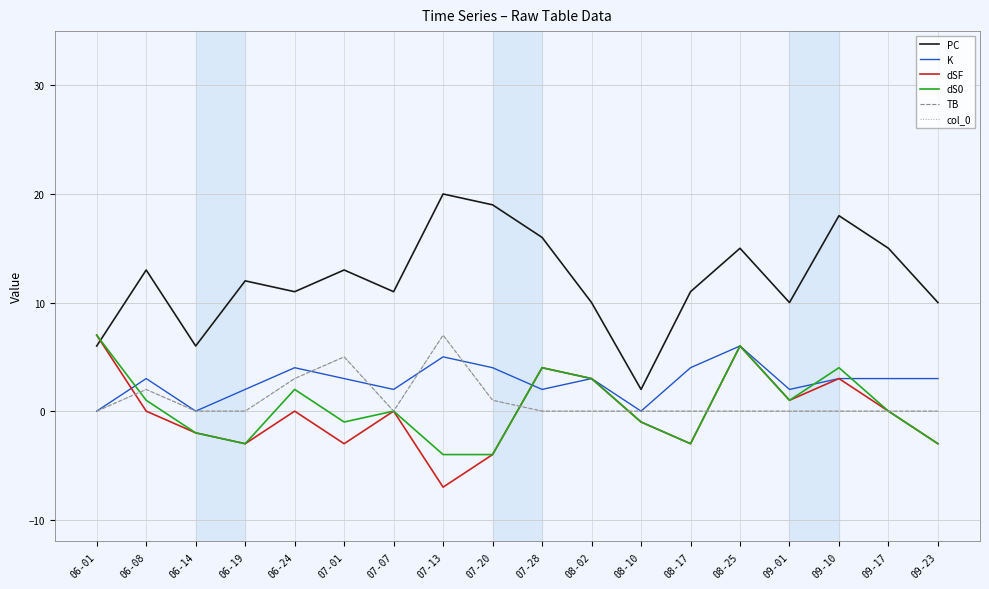

Where does the dS0 series first go above 0?

06-01